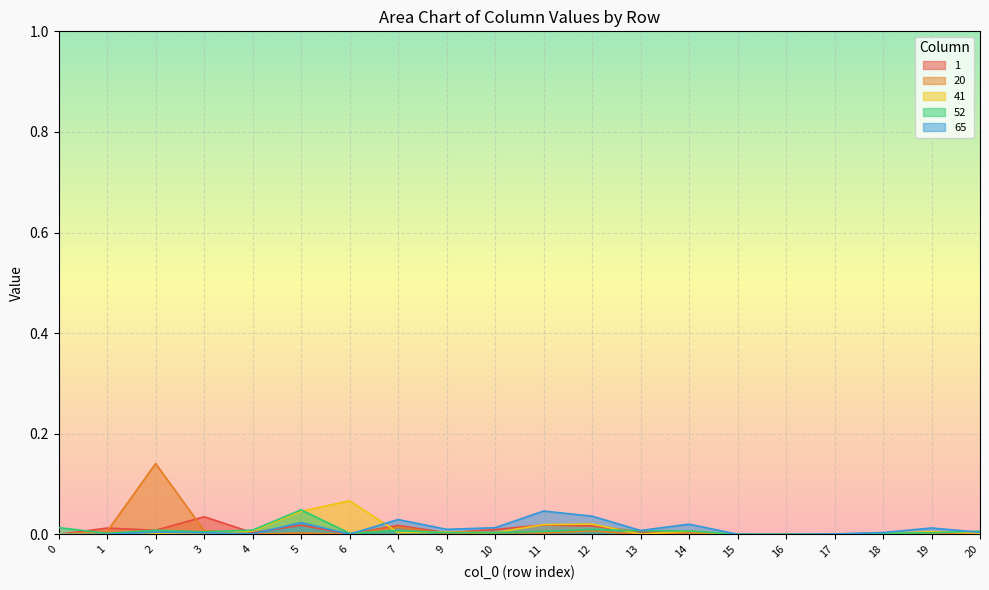

True or false: 52 has more than 1 interior local peaks.

True